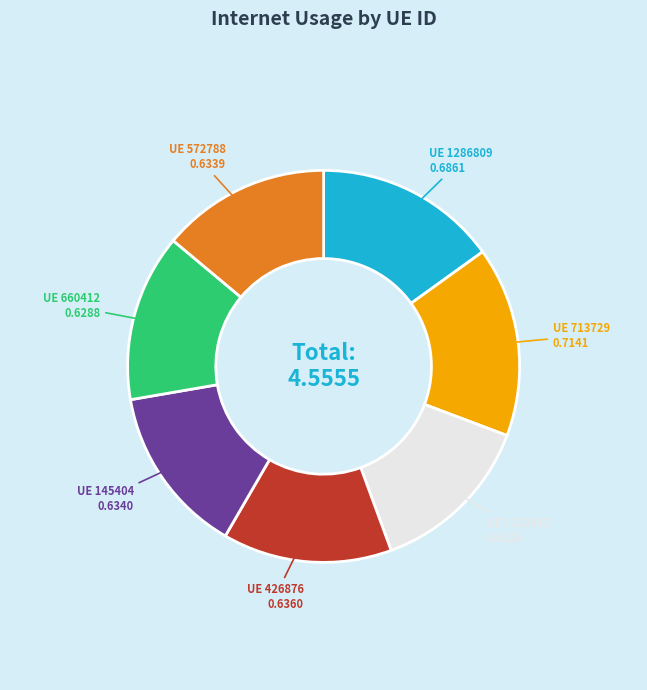

Is there any slice that represents more than half of the pie?

No